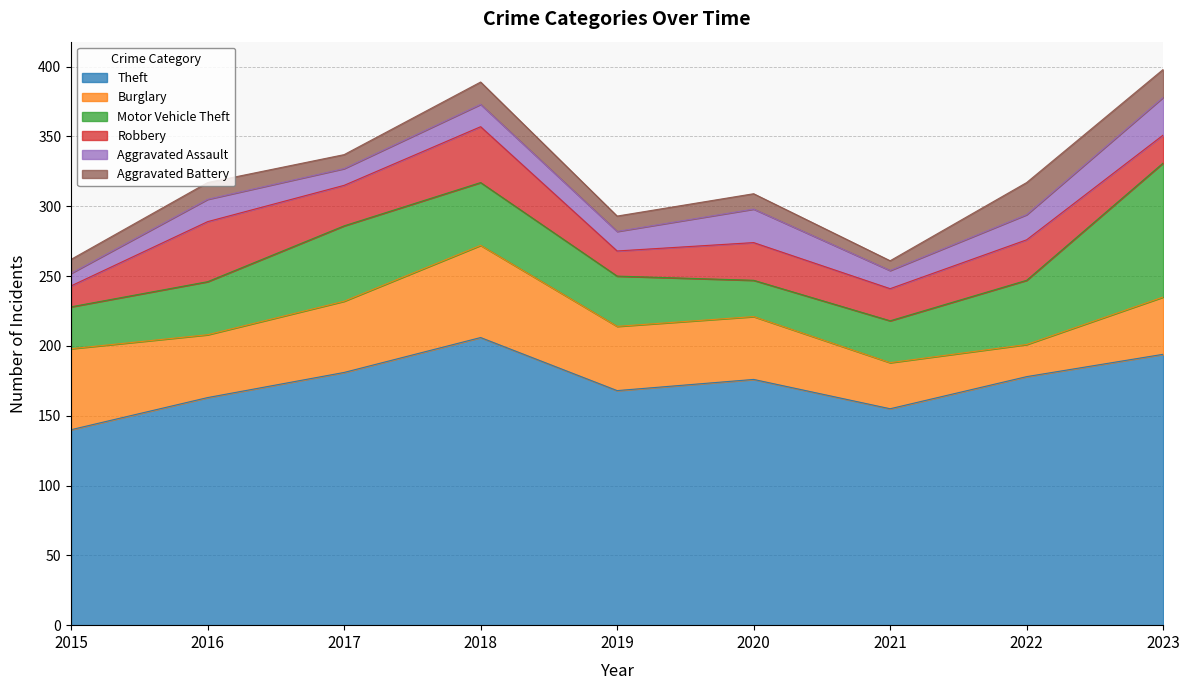

Which series ends up on top after the final intersection of Aggravated Assault and Aggravated Battery?

Aggravated Assault